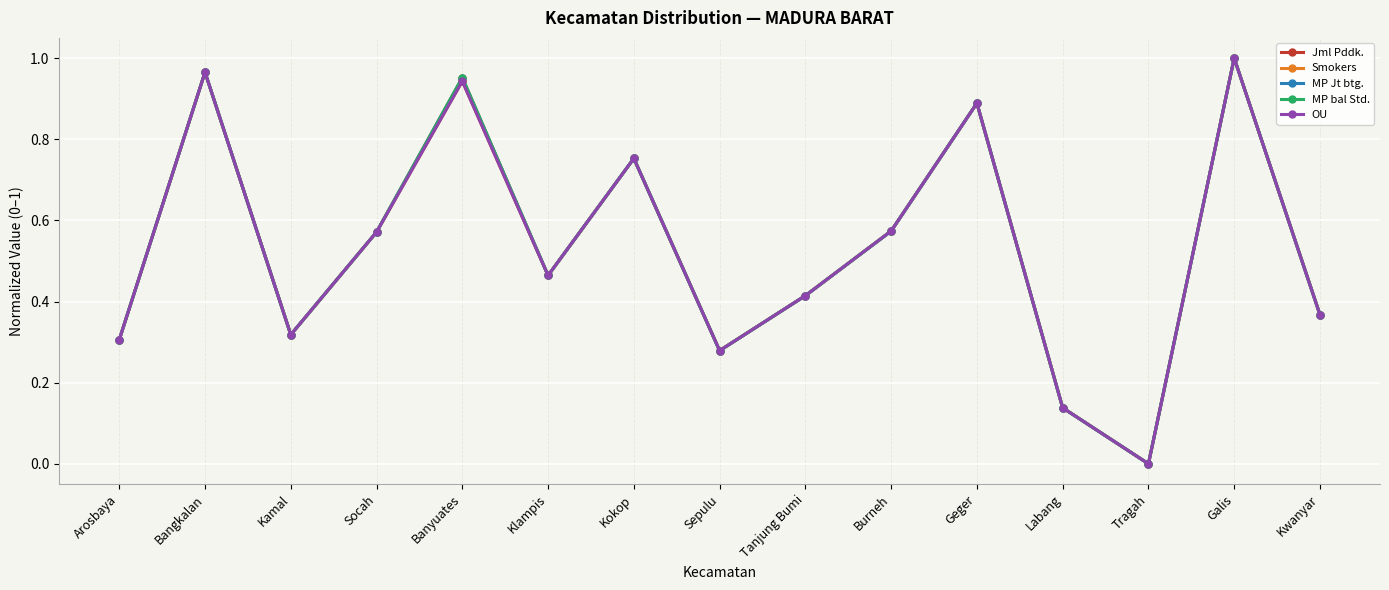

True or false: Jml Pddk. has a value of 0.1 at Sepulu.

False